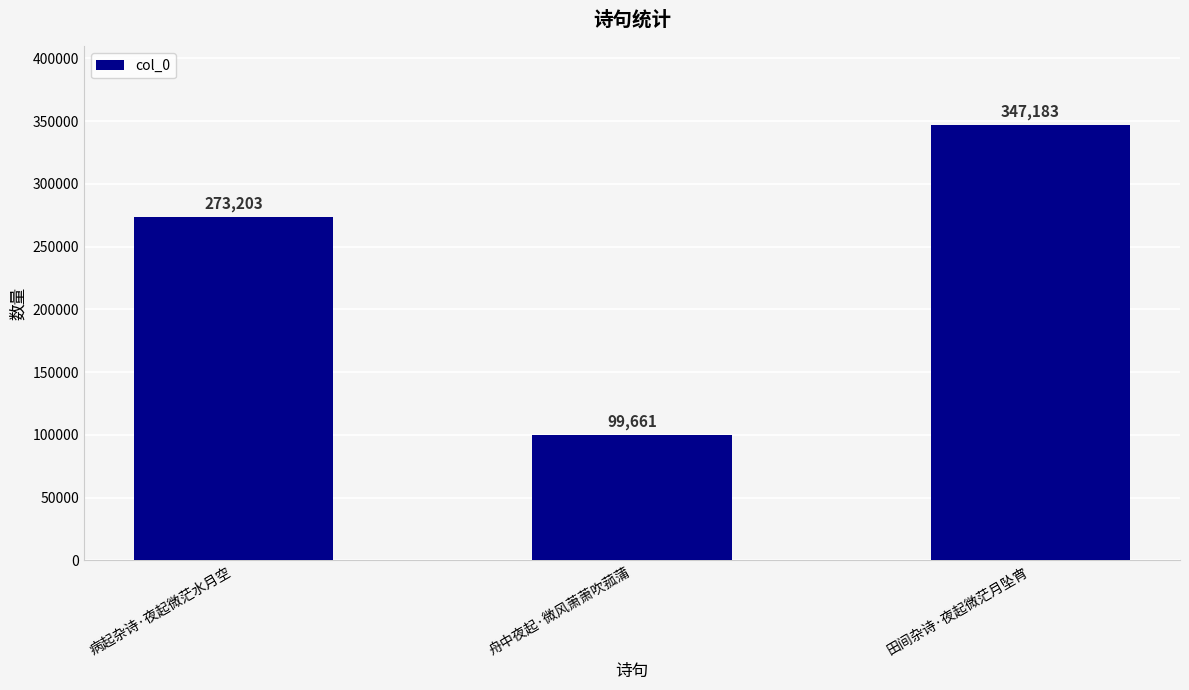

What is the minimum value shown in the chart?

99661